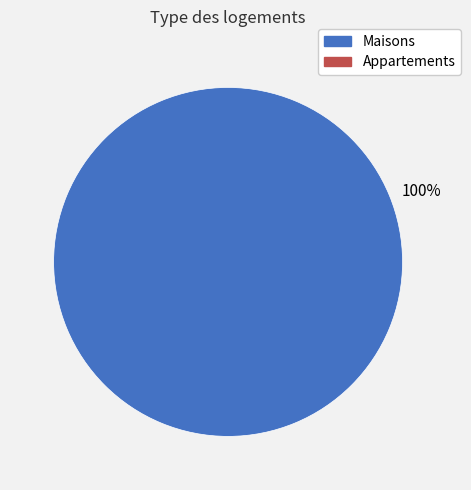

Is there any slice that represents more than half of the pie?

Yes